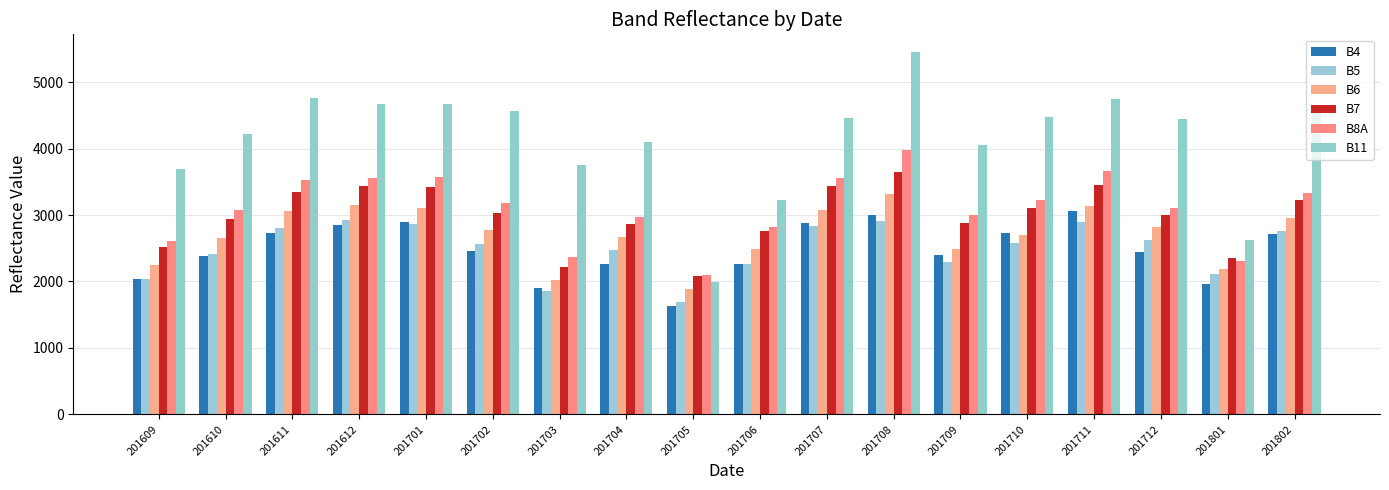

What is the spread (max minus min) of values at 201704?

1836